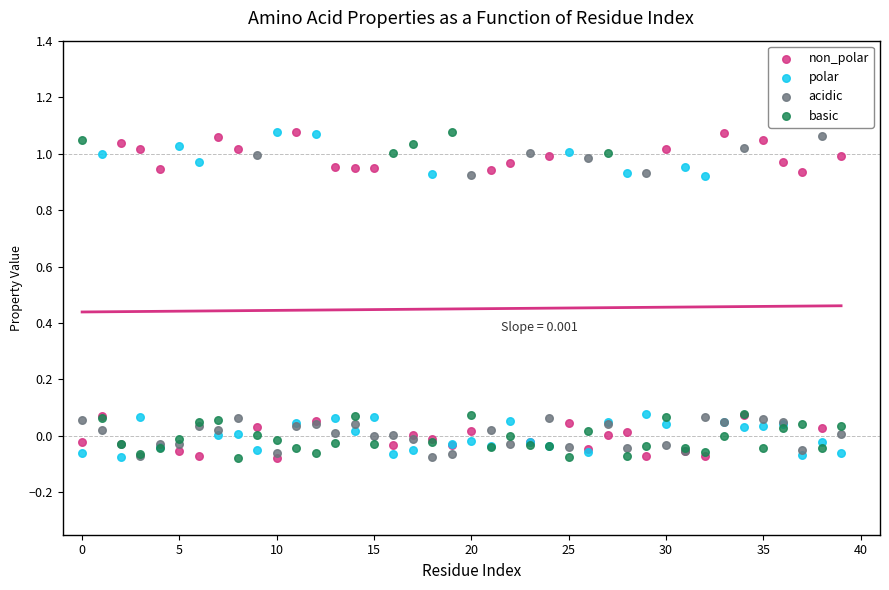

What are all the series names shown in the legend?

non_polar, polar, acidic, basic